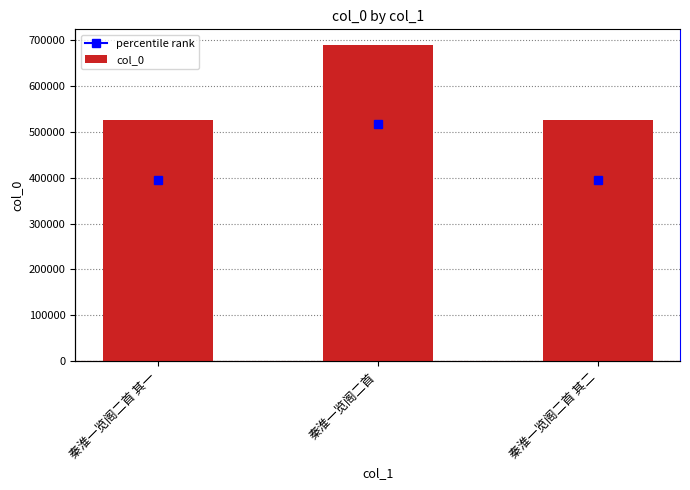

What is the ratio of the value at 秦淮一览阁二首 其一 to the value at 秦淮一览阁二首?

0.8